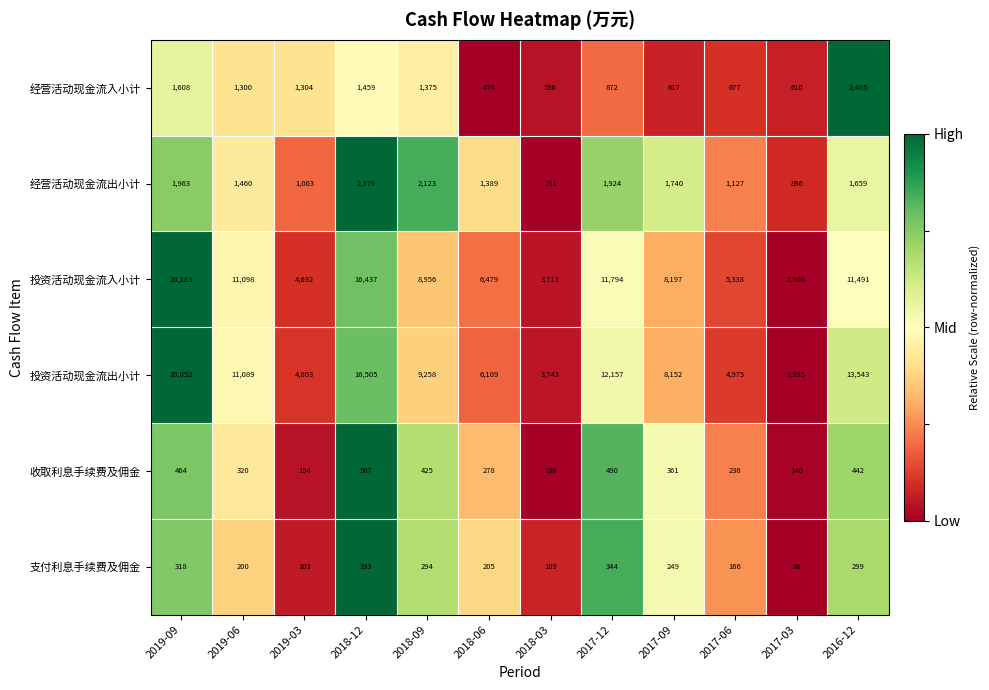

What is the difference between the second highest and second lowest values in the 投资活动现金流出小计 series?

12762